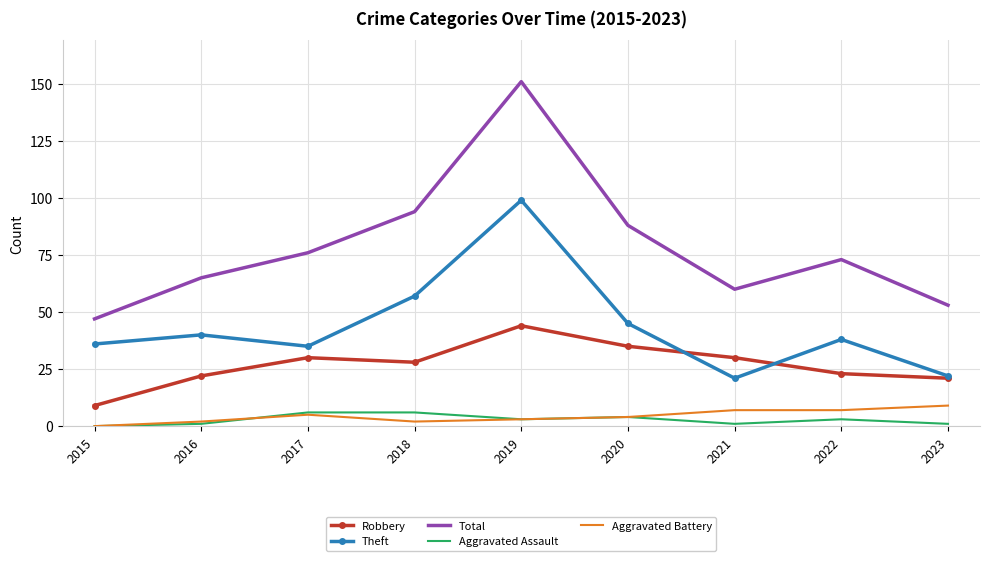

What are all the series names shown in the legend?

Robbery, Theft, Total, Aggravated Assault, Aggravated Battery